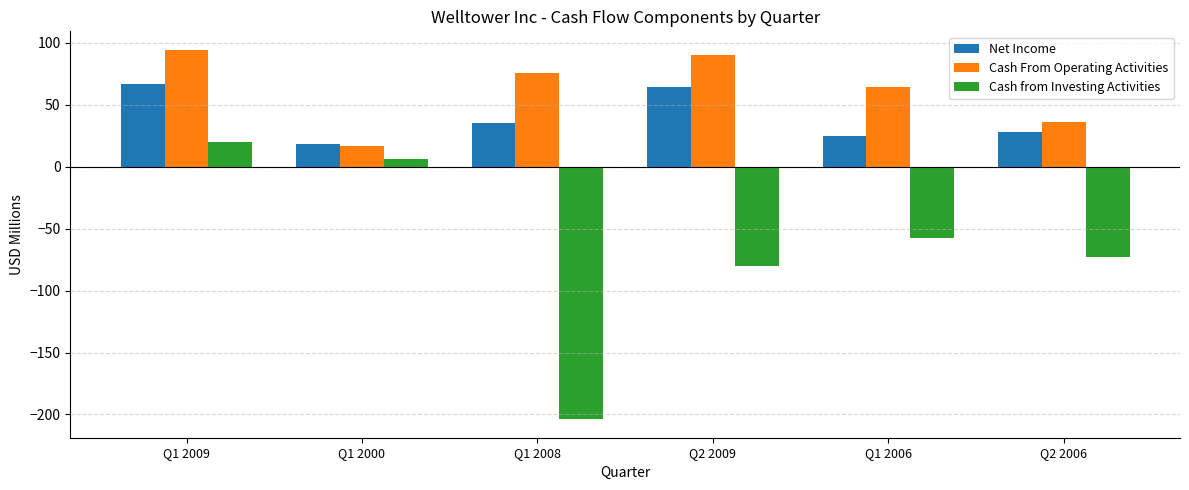

What is the difference between the highest and lowest values at Q2 2009?

170.2